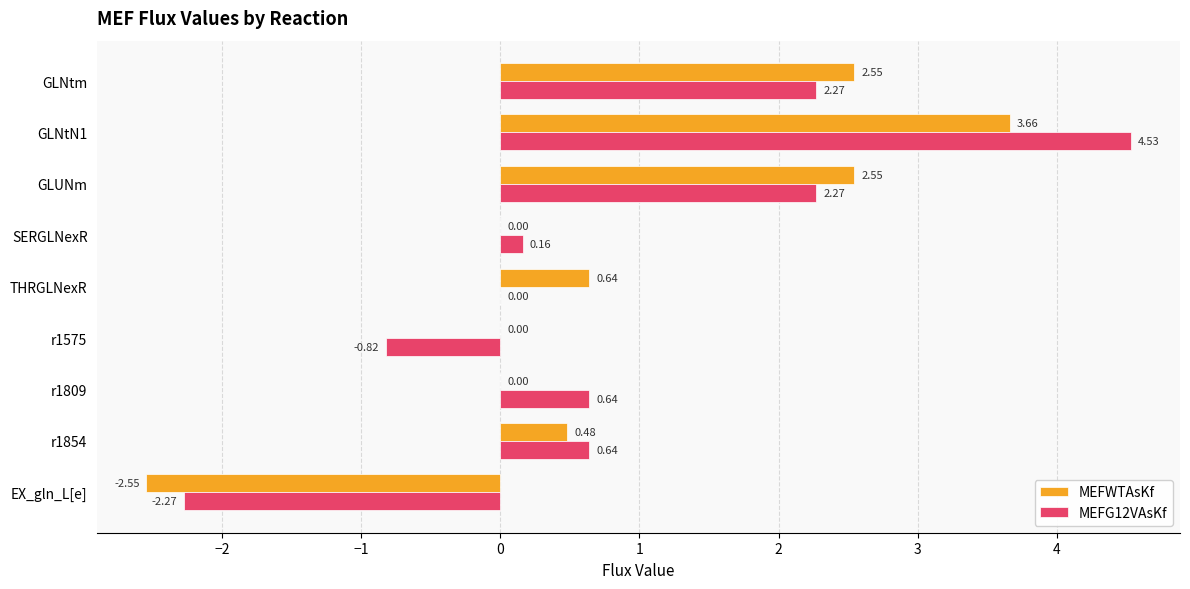

How many distinct data groups are displayed?

2